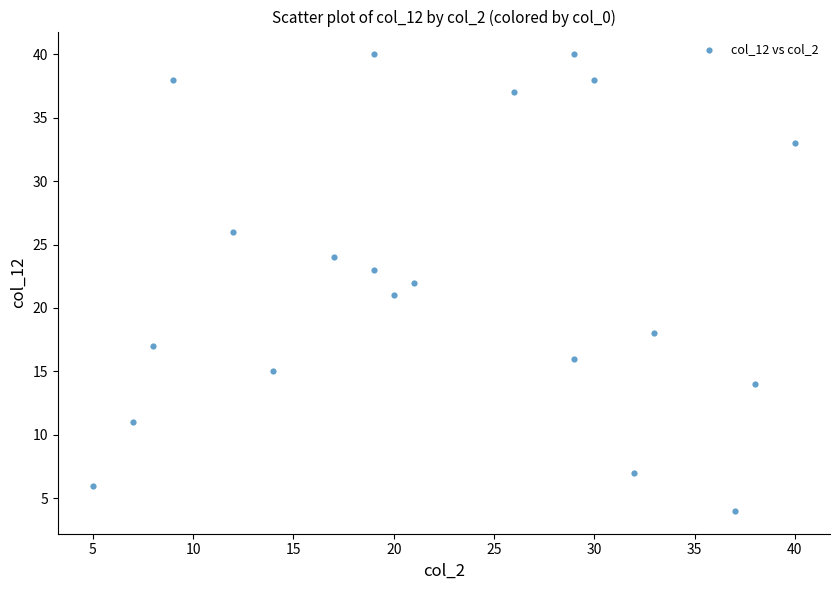

What is the range of Y values (max minus min)?

36